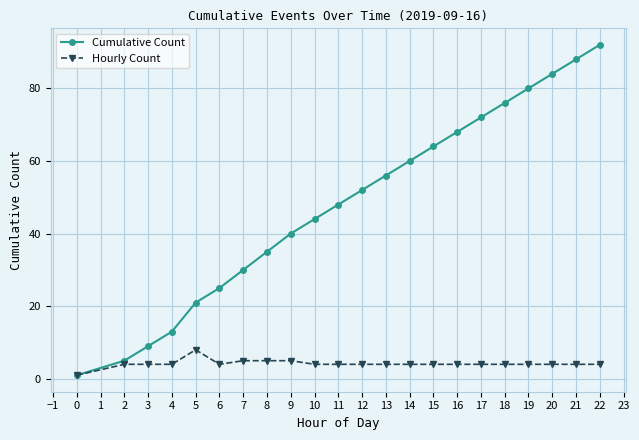

What is the maximum value shown in the chart?

92